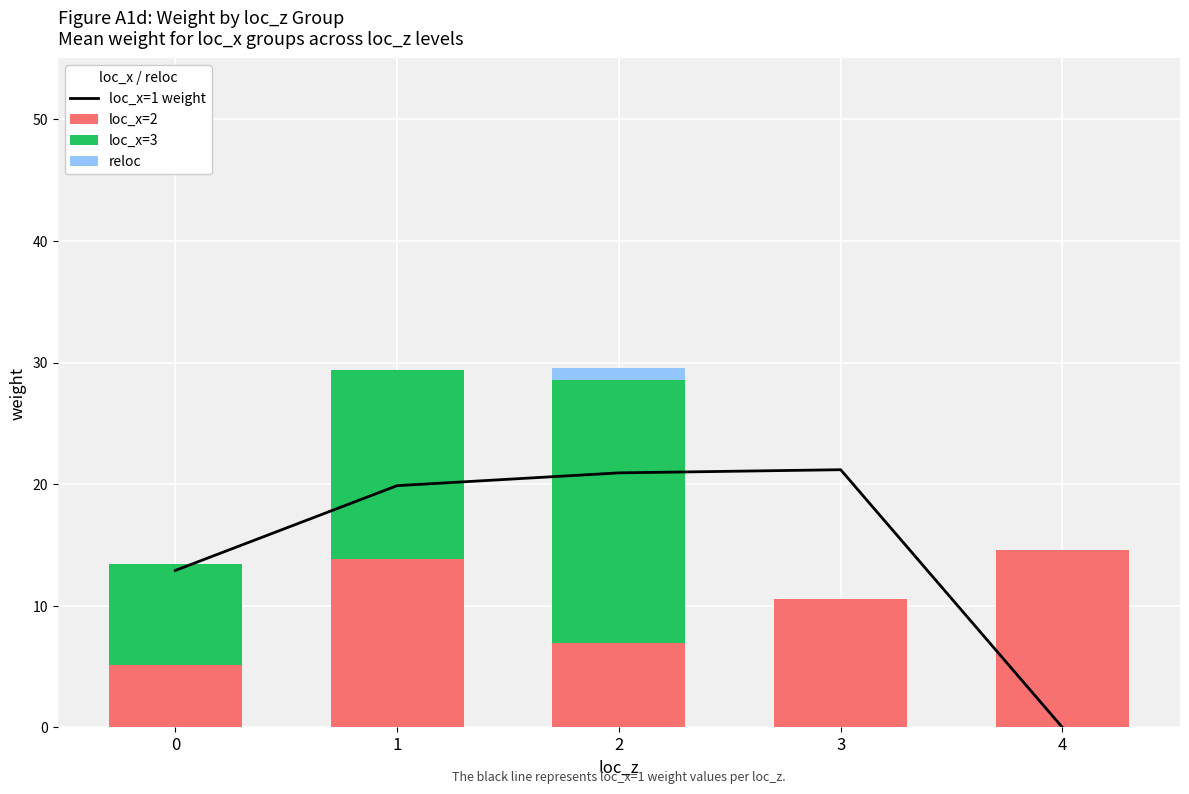

What is the lowest value of the loc_x=2 series?

5.2